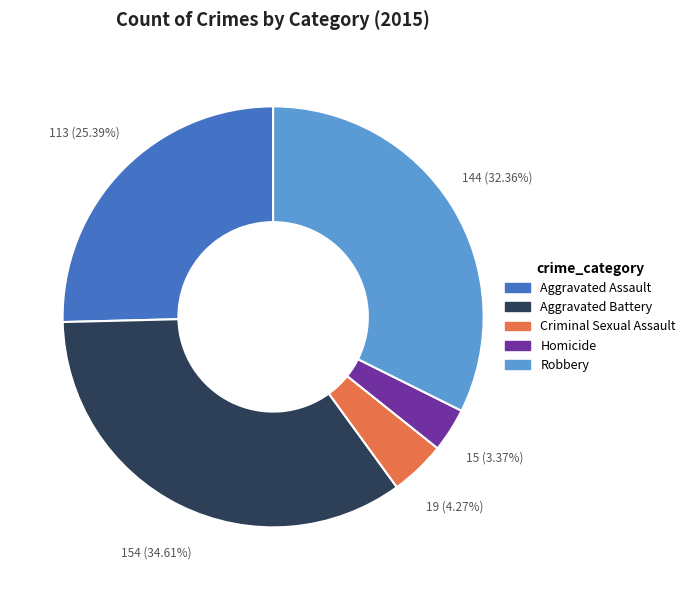

What portion of the pie excludes Aggravated Assault?

74.6%